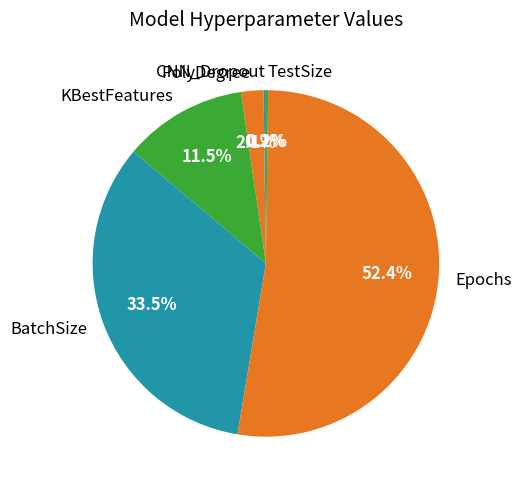

Does any single category account for the majority?

Yes